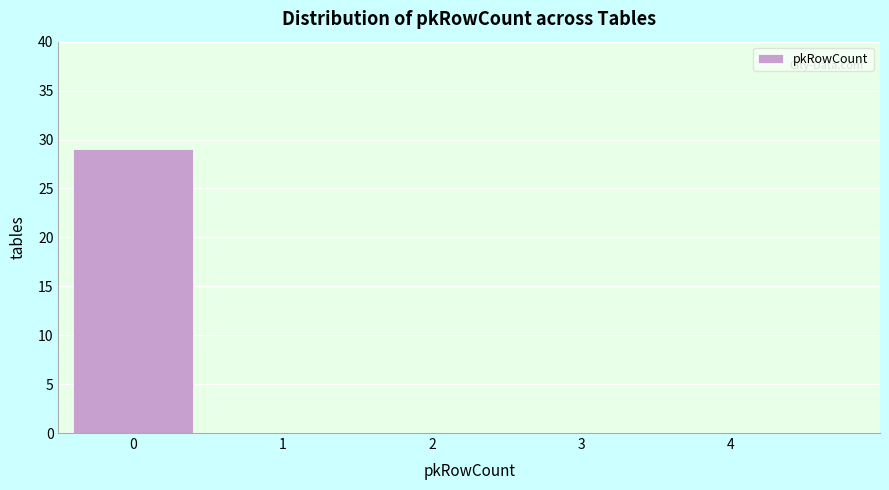

Reading right to left, extract all data points from this chart.

4=0	3=0	2=0	1=0	0=29